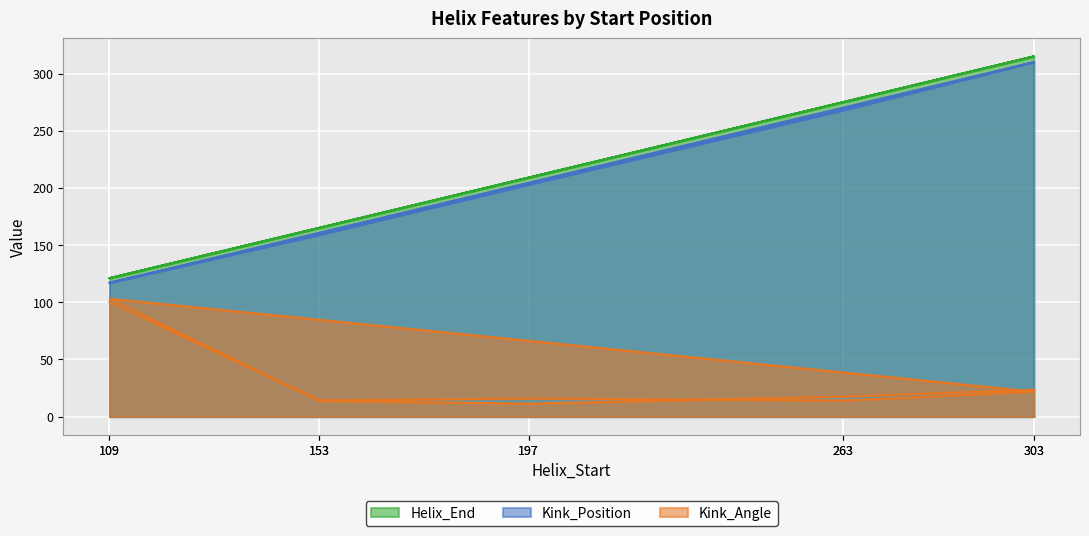

Is it true that Kink_Position equals 421.3 at 263?

False